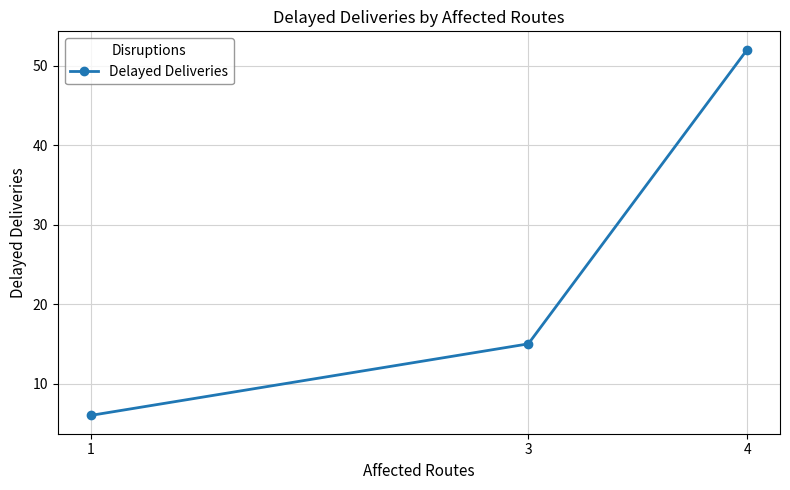

Reading right to left, what are all the values shown in this chart?

52	15	6